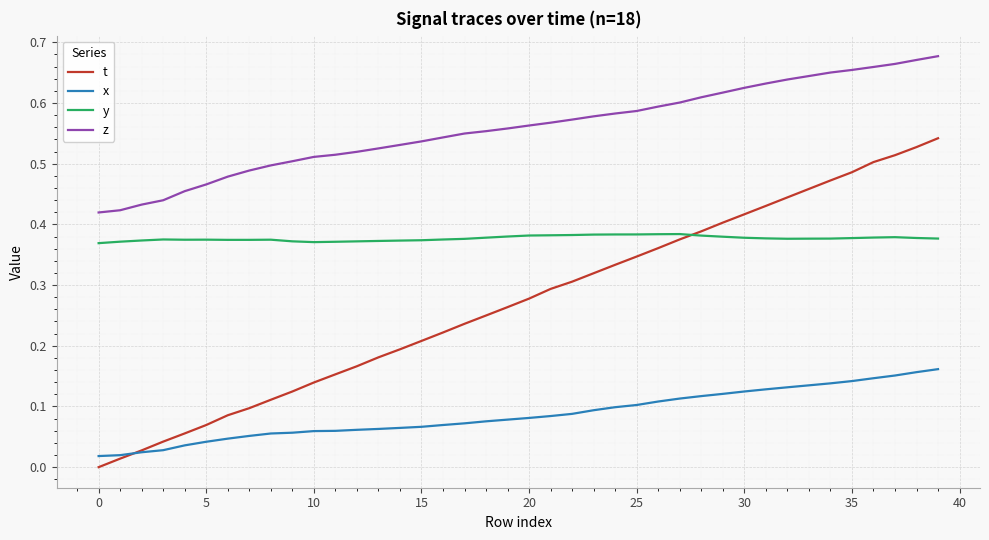

What are all the series names shown in the legend?

t, x, y, z